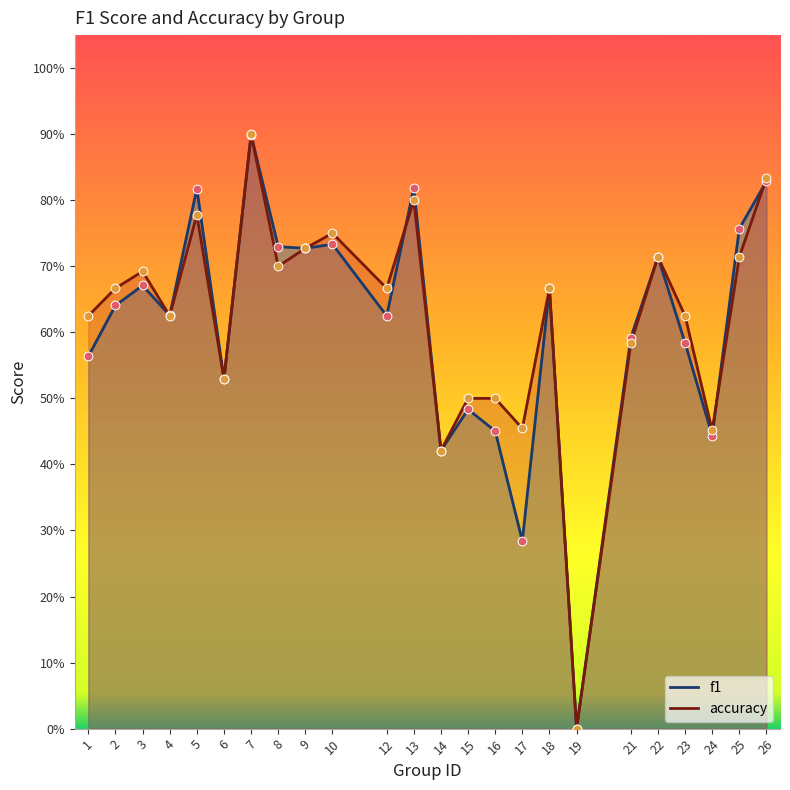

Which series has the largest total across all categories?

accuracy